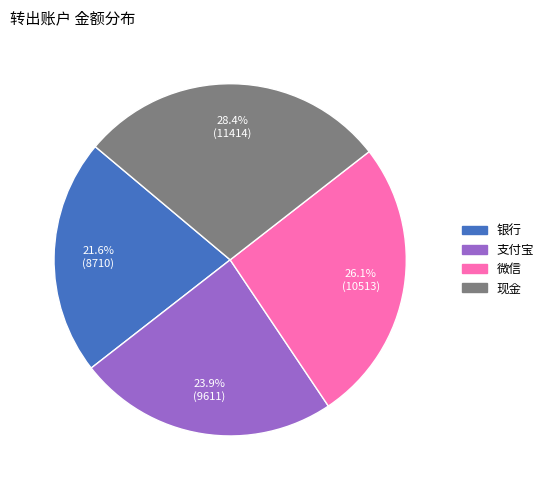

Does any single category account for the majority?

No